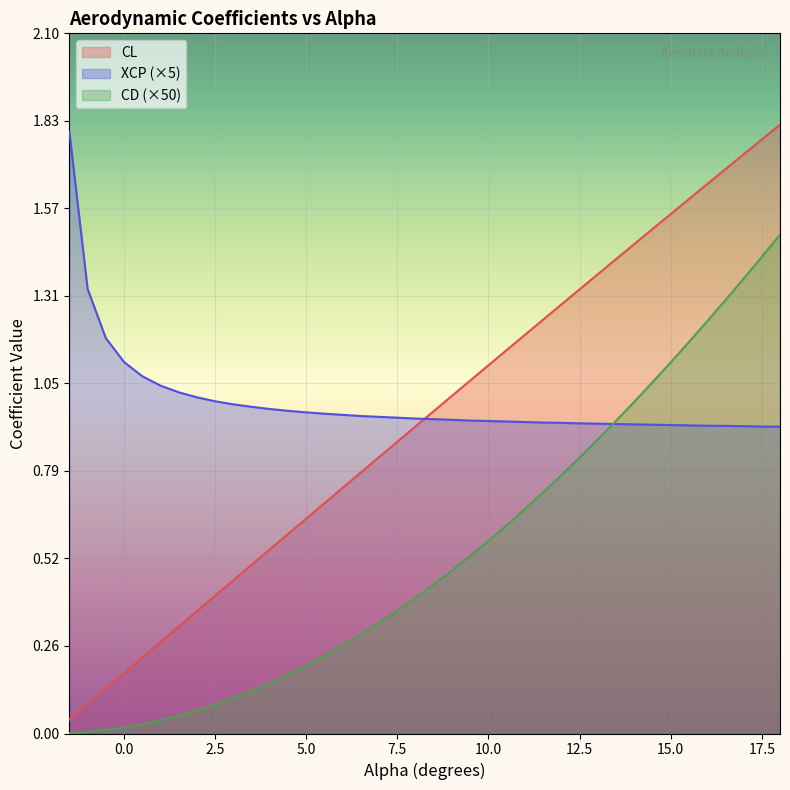

After their last crossing, which series has the higher values: CD or XCP?

CD